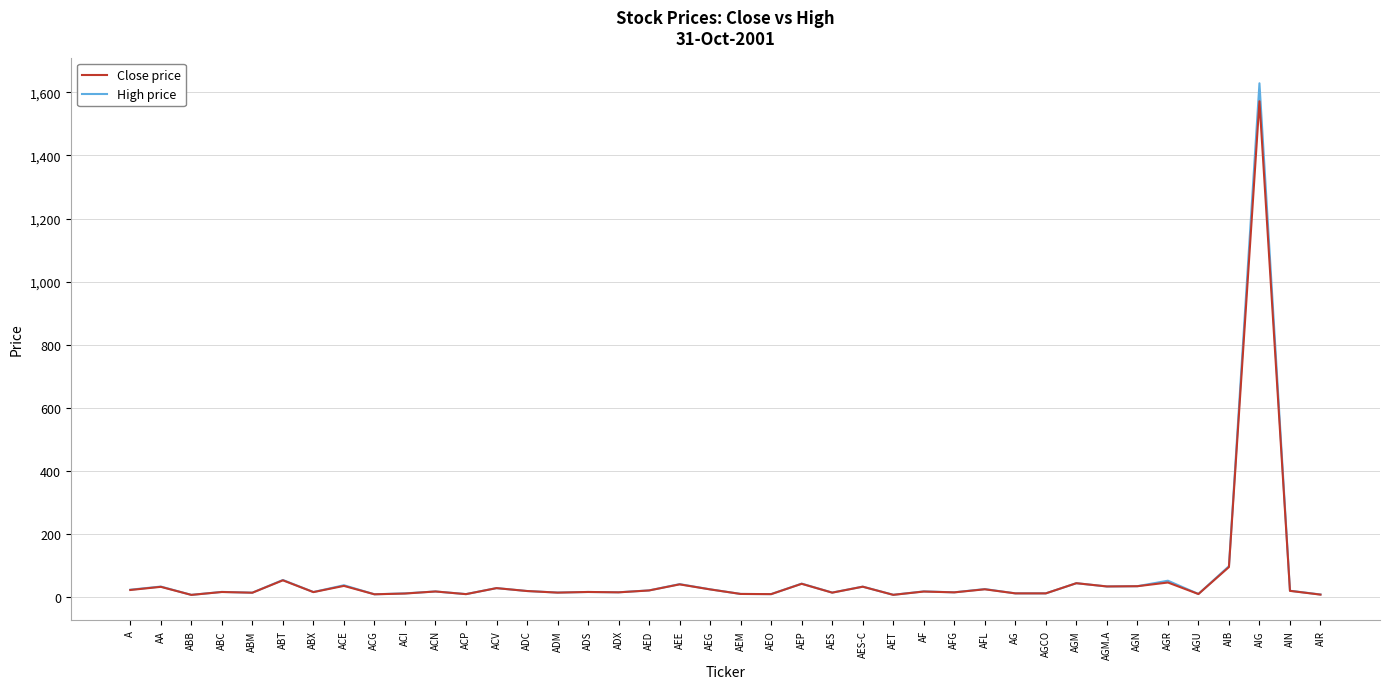

What position from the left is AIB?

37